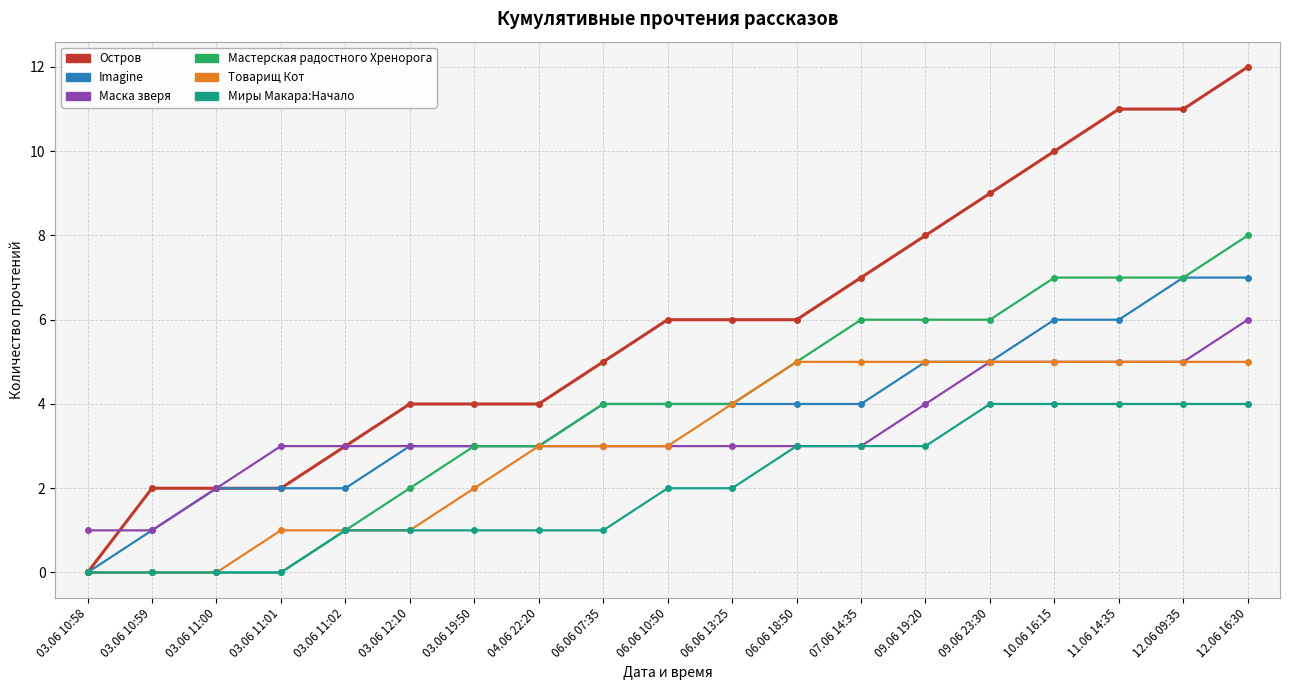

Count the number of data series in this chart.

6